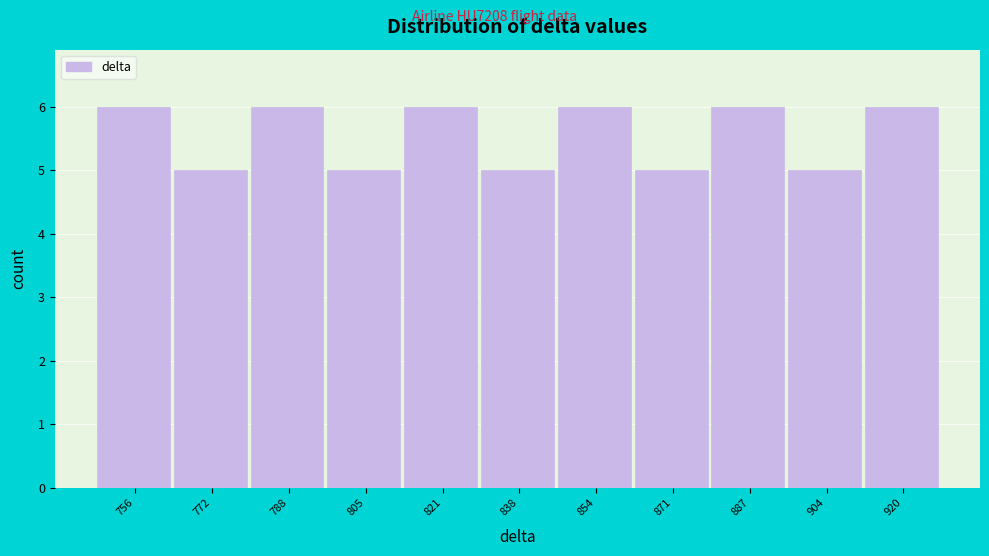

Reading left to right, list all the values displayed in this chart.

6	5	6	5	6	5	6	5	6	5	6